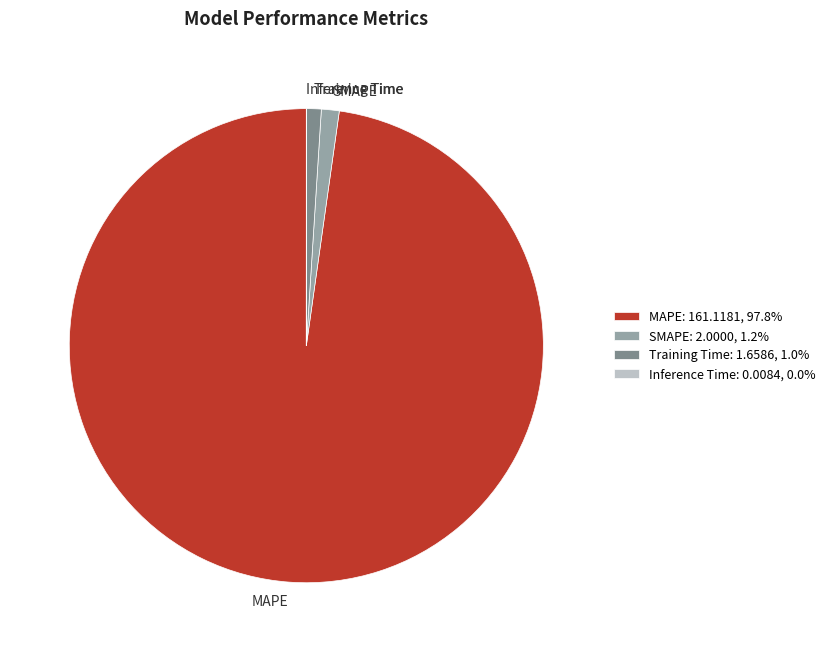

Approximately how many times larger is the value at SMAPE compared to Training Time?

1.2